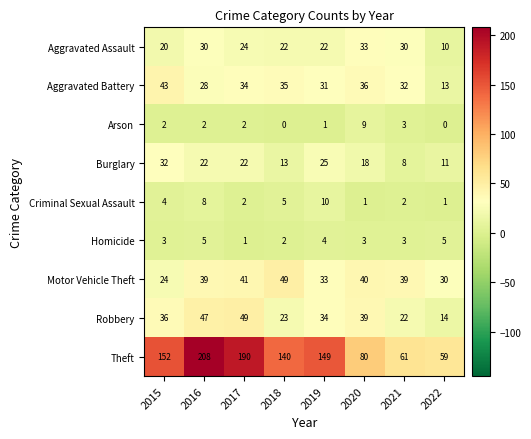

How many categories are shown in the chart?

8